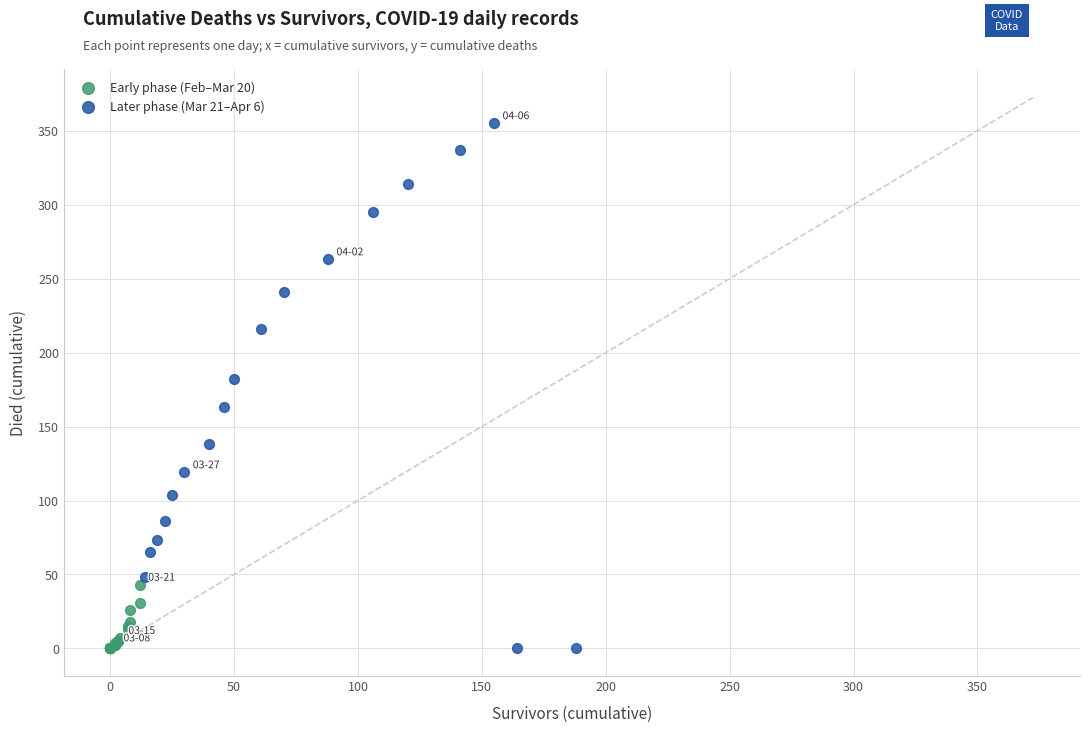

Which series reaches the maximum Y coordinate?

Later phase (Mar 21–Apr 6)